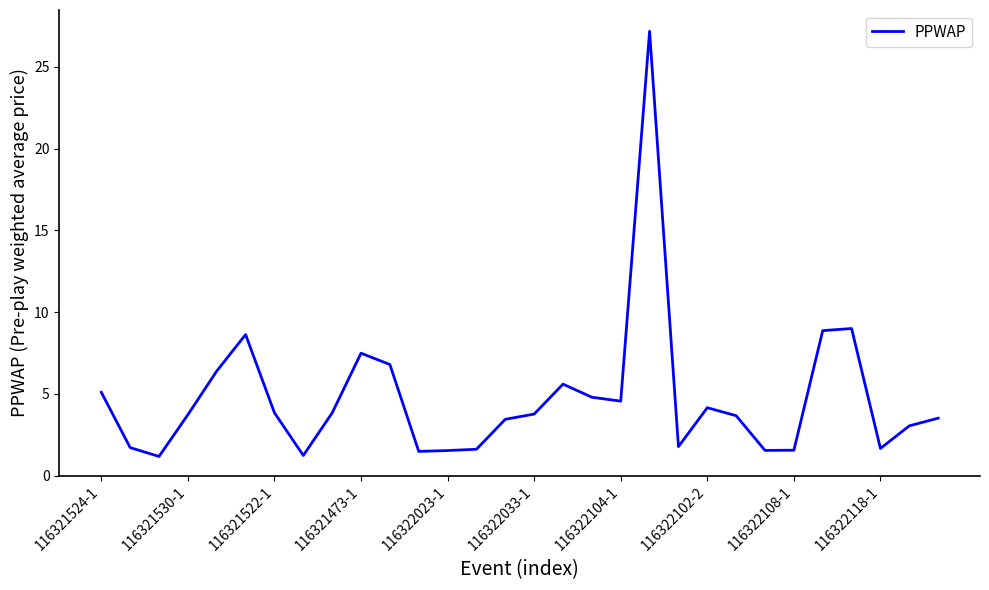

What is the greatest value displayed?

27.2